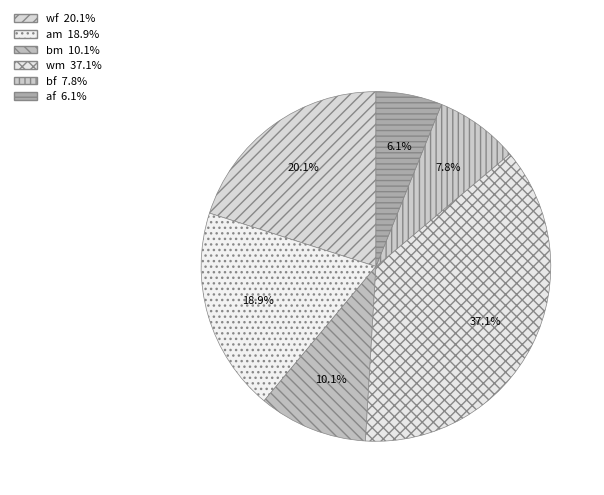

Is there any slice that represents more than half of the pie?

No